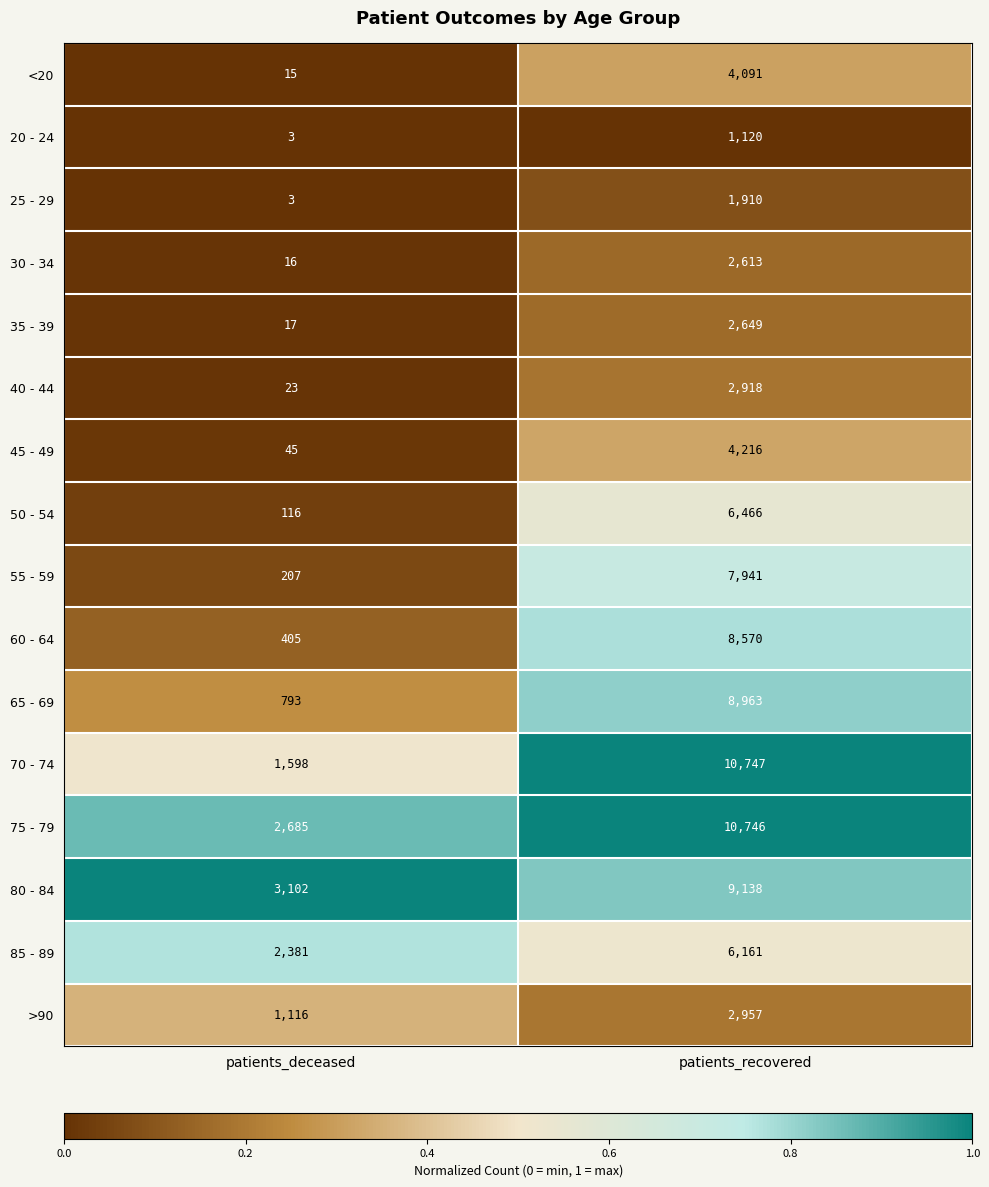

What is the maximum value shown in the chart?

10747